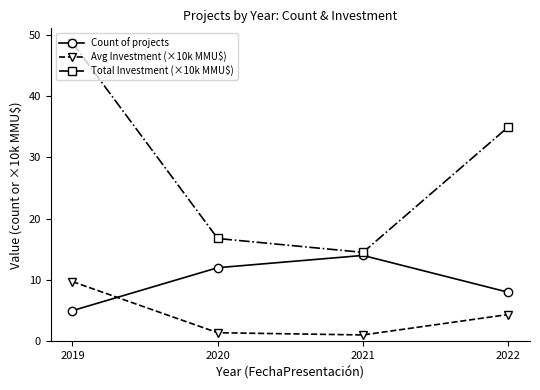

Count the number of categories in the chart.

4